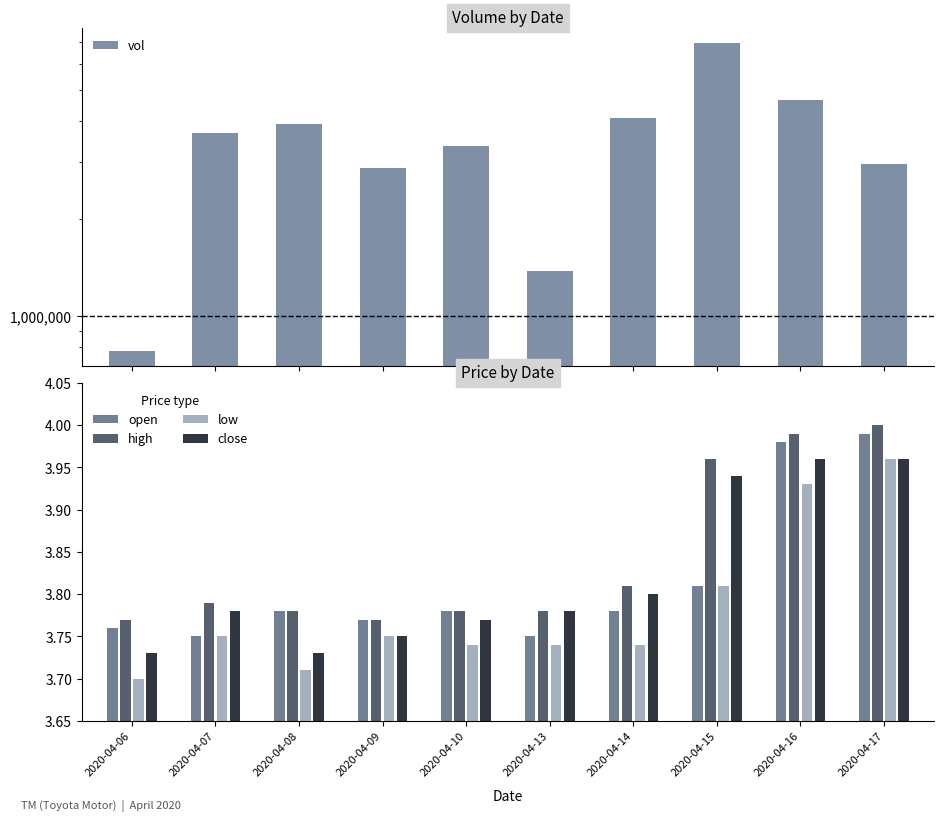

At which label does vol reach its minimum?

2020-04-06